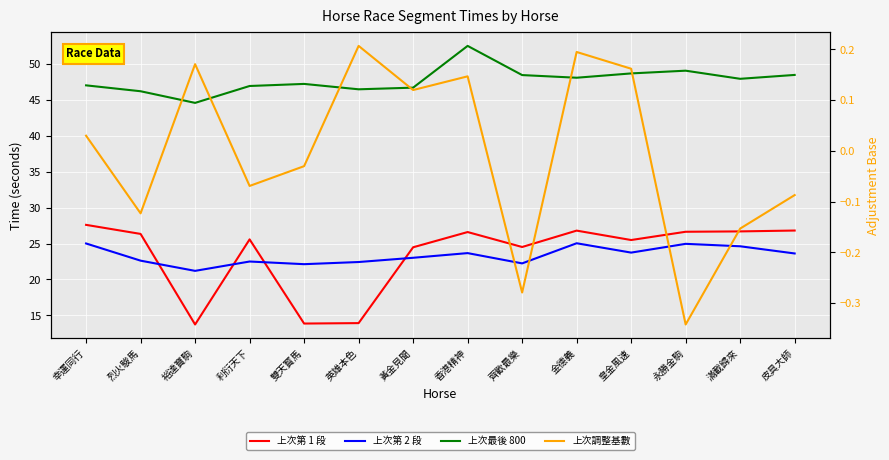

Reading left to right, extract all data points from this chart.

上次第 1 段: 27.6	26.3	13.7	25.6	13.9	13.9	24.5	26.6	24.5	26.8	25.5	26.6	26.7	26.8
上次第 2 段: 25.0	22.6	21.2	22.5	22.1	22.4	23.0	23.7	22.2	25.0	23.7	25.0	24.6	23.6
上次最後 800: 47.0	46.2	44.6	46.9	47.2	46.5	46.7	52.5	48.4	48.1	48.7	49.0	47.9	48.5
上次調整基數: 0.0	-0.1	0.2	-0.1	-0.0	0.2	0.1	0.1	-0.3	0.2	0.2	-0.3	-0.2	-0.1